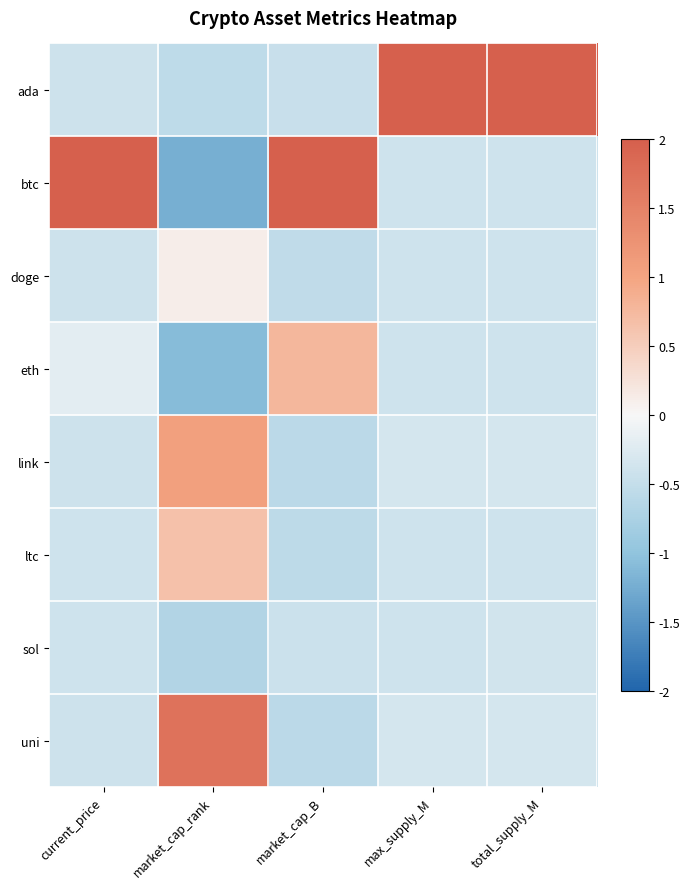

Reading left to right, what are all the values shown in this chart?

ada: current_price=-0.4	market_cap_rank=-0.6	market_cap_B=-0.5	max_supply_M=2.0	total_supply_M=2.0
btc: current_price=2.0	market_cap_rank=-1.2	market_cap_B=2.0	max_supply_M=-0.4	total_supply_M=-0.4
doge: current_price=-0.4	market_cap_rank=0.1	market_cap_B=-0.5	max_supply_M=-0.4	total_supply_M=-0.4
eth: current_price=-0.2	market_cap_rank=-1.1	market_cap_B=0.8	max_supply_M=-0.4	total_supply_M=-0.4
link: current_price=-0.4	market_cap_rank=1.1	market_cap_B=-0.6	max_supply_M=-0.3	total_supply_M=-0.3
ltc: current_price=-0.4	market_cap_rank=0.7	market_cap_B=-0.6	max_supply_M=-0.4	total_supply_M=-0.4
sol: current_price=-0.4	market_cap_rank=-0.7	market_cap_B=-0.4	max_supply_M=-0.4	total_supply_M=-0.4
uni: current_price=-0.4	market_cap_rank=1.7	market_cap_B=-0.6	max_supply_M=-0.3	total_supply_M=-0.3